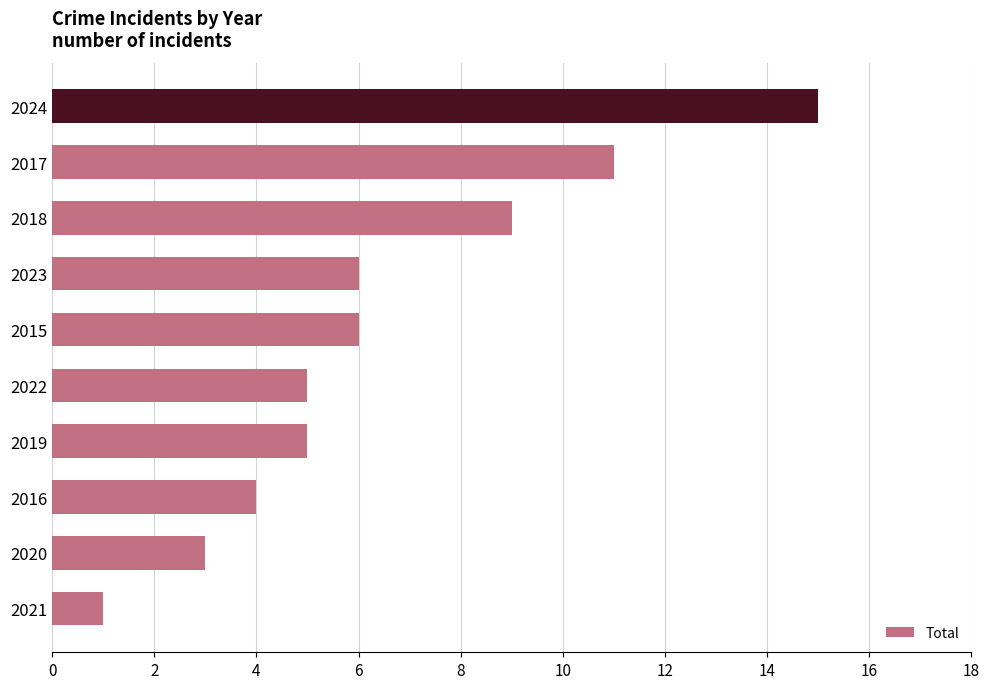

What is the sum of all values?

65